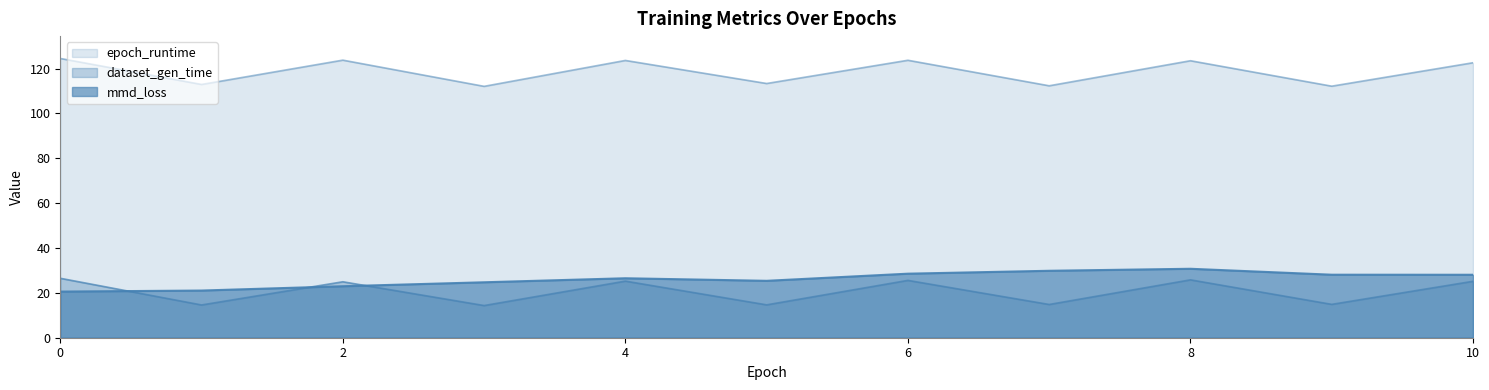

What are all the series names shown in the legend?

mmd_loss, dataset_gen_time, epoch_runtime